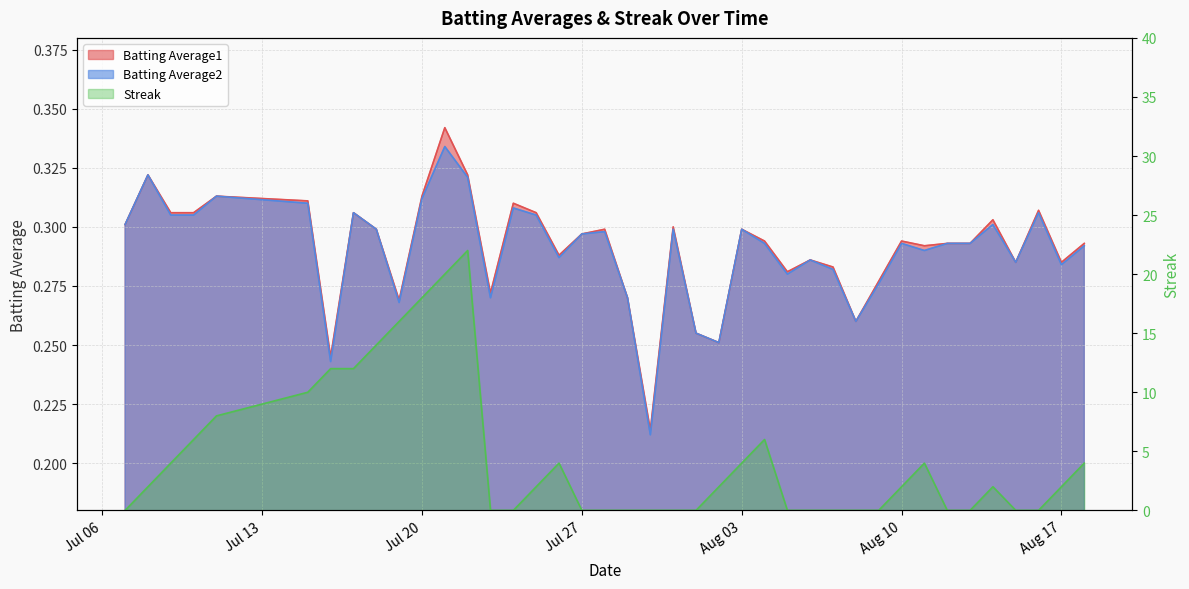

What is the maximum value shown in the chart?

22.0